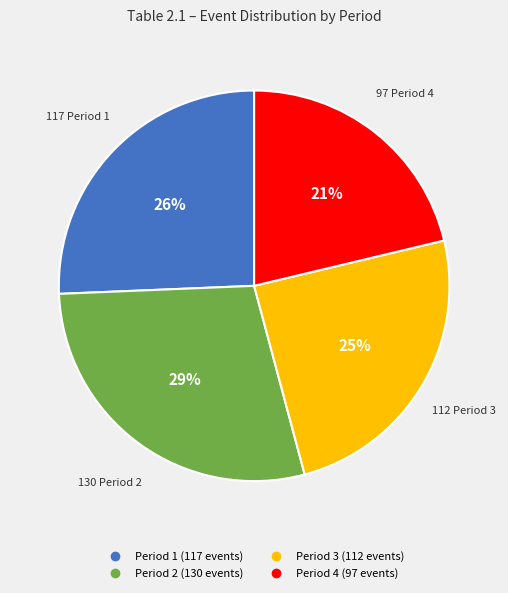

Does any single category account for the majority?

No